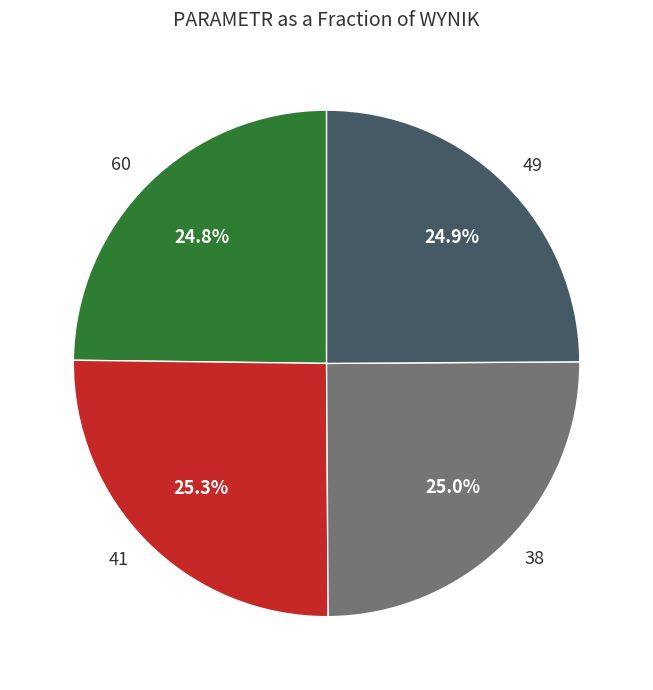

True or false: 49 accounts for 38% of the total.

False